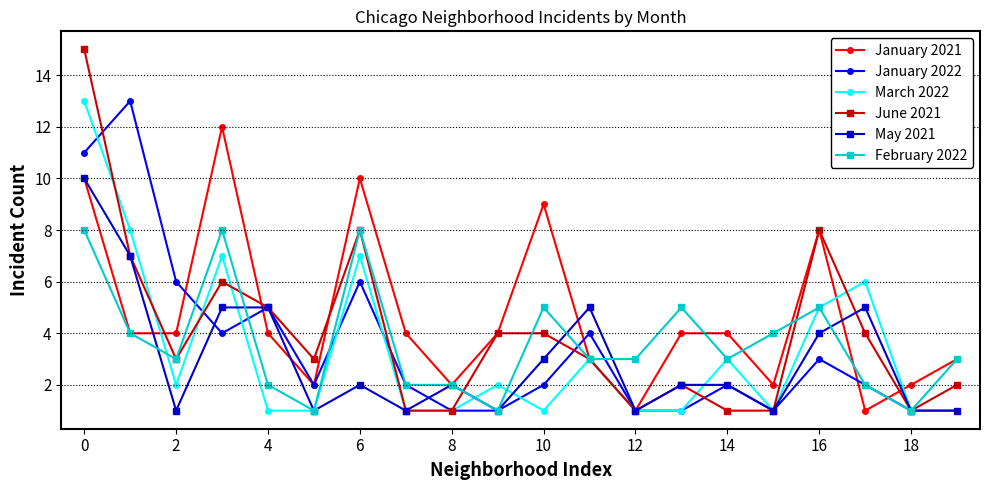

What is the value of the March 2022 point at the 1st from the left?

13